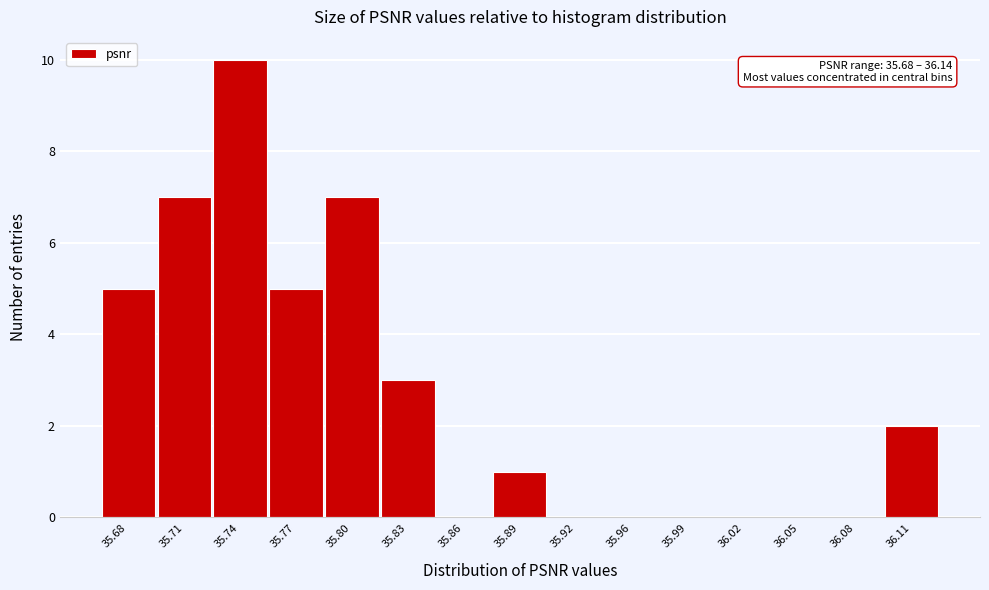

Reading right to left, what are all the values shown in this chart?

36.11=2	36.08=0	36.05=0	36.02=0	35.99=0	35.96=0	35.92=0	35.89=1	35.86=0	35.83=3	35.80=7	35.77=5	35.74=10	35.71=7	35.68=5